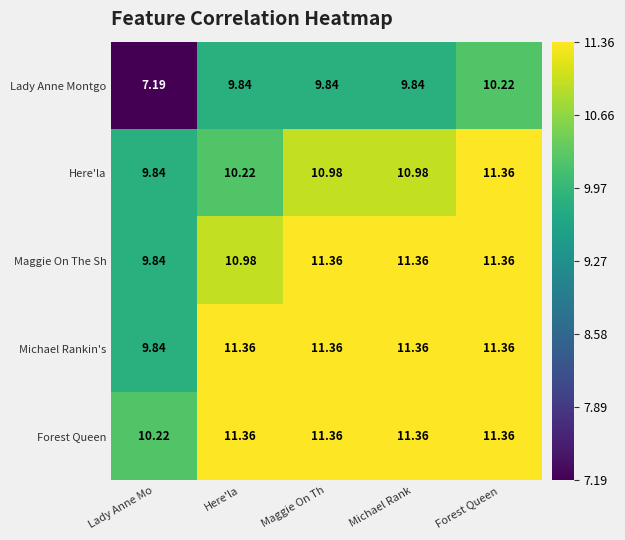

Which series has the largest total across all categories?

Forest Queen